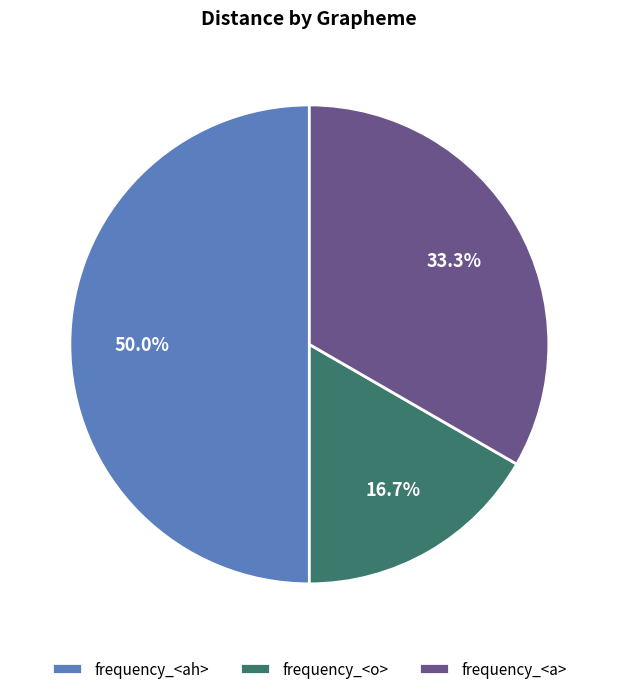

Combined, what portion of the pie is frequency_<o> and frequency_<ah>?

66.7%